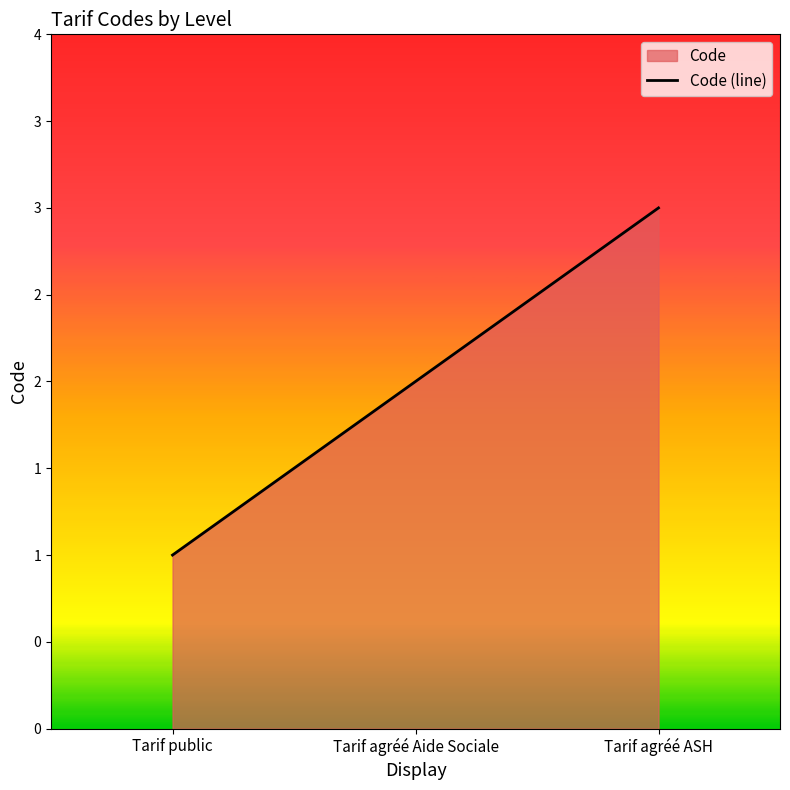

At which label does the data first exceed 2?

Tarif agréé ASH